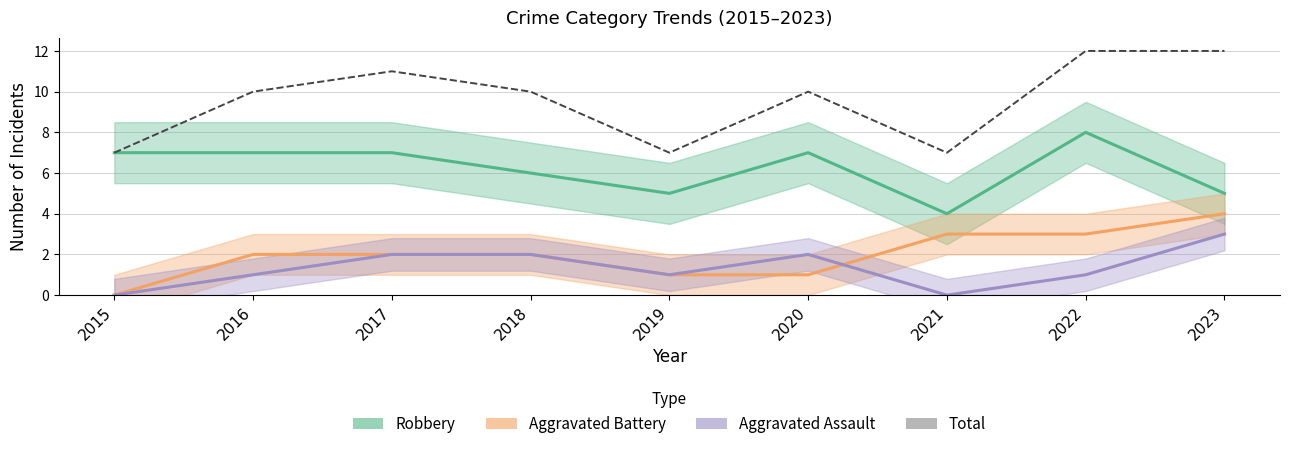

How many lines are shown in the chart?

4